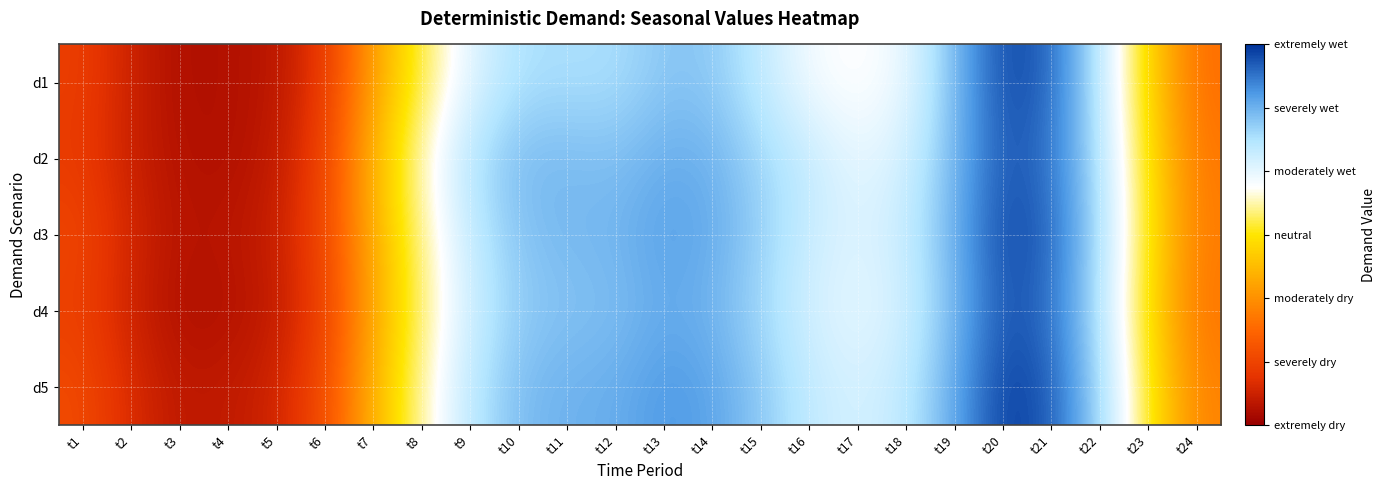

Reading left to right, transcribe all the data shown in this chart.

d1: t1=20.8	t2=19.5	t3=18.7	t4=18.8	t5=19.0	t6=20.5	t7=24.6	t8=27.7	t9=30.1	t10=31.6	t11=31.6	t12=31.6	t13=32.4	t14=32.3	t15=31.0	t16=29.5	t17=29.1	t18=29.8	t19=32.8	t20=35.5	t21=34.9	t22=31.0	t23=26.4	t24=22.8
d2: t1=20.6	t2=19.4	t3=18.8	t4=18.7	t5=19.2	t6=20.9	t7=25.5	t8=28.8	t9=31.5	t10=32.8	t11=32.8	t12=32.6	t13=33.1	t14=33.0	t15=31.9	t16=31.0	t17=29.9	t18=30.6	t19=32.9	t20=35.2	t21=34.5	t22=31.4	t23=26.8	t24=23.1
d3: t1=21.1	t2=19.7	t3=18.9	t4=19.0	t5=19.4	t6=21.2	t7=25.1	t8=28.3	t9=31.0	t10=32.5	t11=32.8	t12=32.9	t13=33.5	t14=33.2	t15=32.1	t16=30.8	t17=30.2	t18=30.9	t19=33.1	t20=35.6	t21=34.9	t22=31.6	t23=27.0	t24=23.3
d4: t1=20.8	t2=19.5	t3=18.7	t4=18.8	t5=19.2	t6=20.8	t7=24.9	t8=28.0	t9=30.7	t10=32.2	t11=32.5	t12=32.6	t13=33.2	t14=32.9	t15=31.8	t16=30.5	t17=29.9	t18=30.6	t19=32.8	t20=35.3	t21=34.6	t22=31.3	t23=26.7	t24=23.0
d5: t1=21.3	t2=19.9	t3=19.1	t4=19.2	t5=19.6	t6=21.4	t7=25.3	t8=28.5	t9=31.2	t10=32.7	t11=33.0	t12=33.1	t13=33.7	t14=33.4	t15=32.3	t16=31.0	t17=30.4	t18=31.1	t19=33.3	t20=35.8	t21=35.1	t22=31.8	t23=27.2	t24=23.5